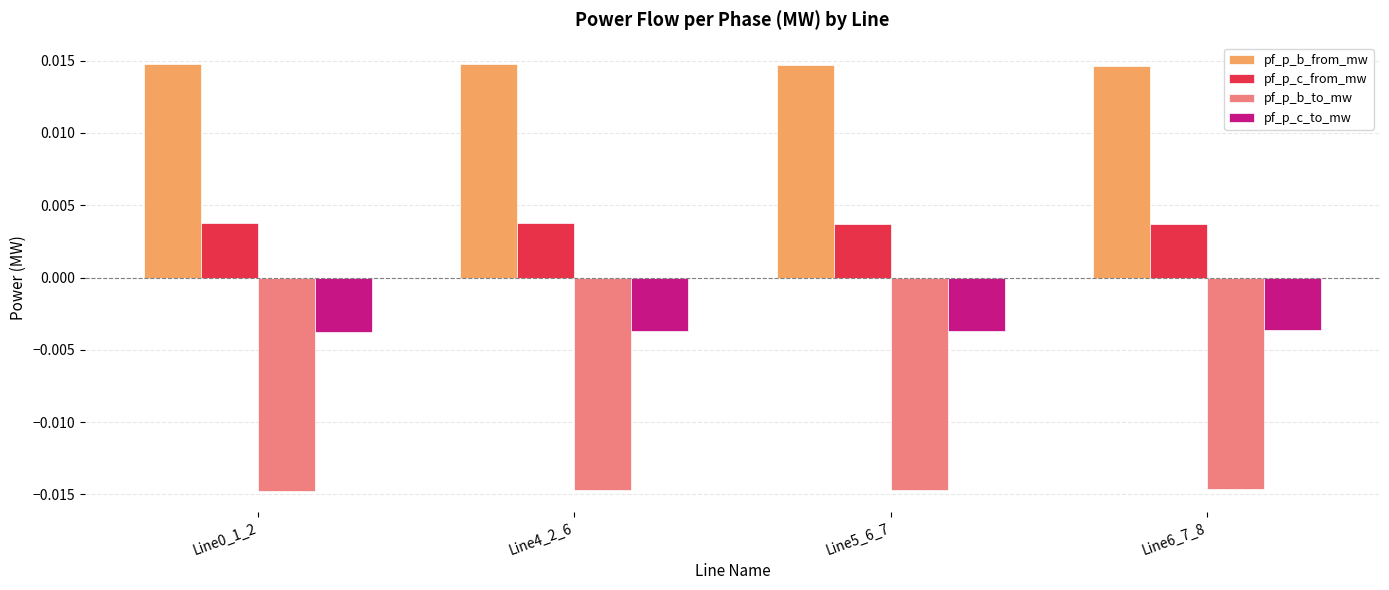

How many groups of bars are there?

4